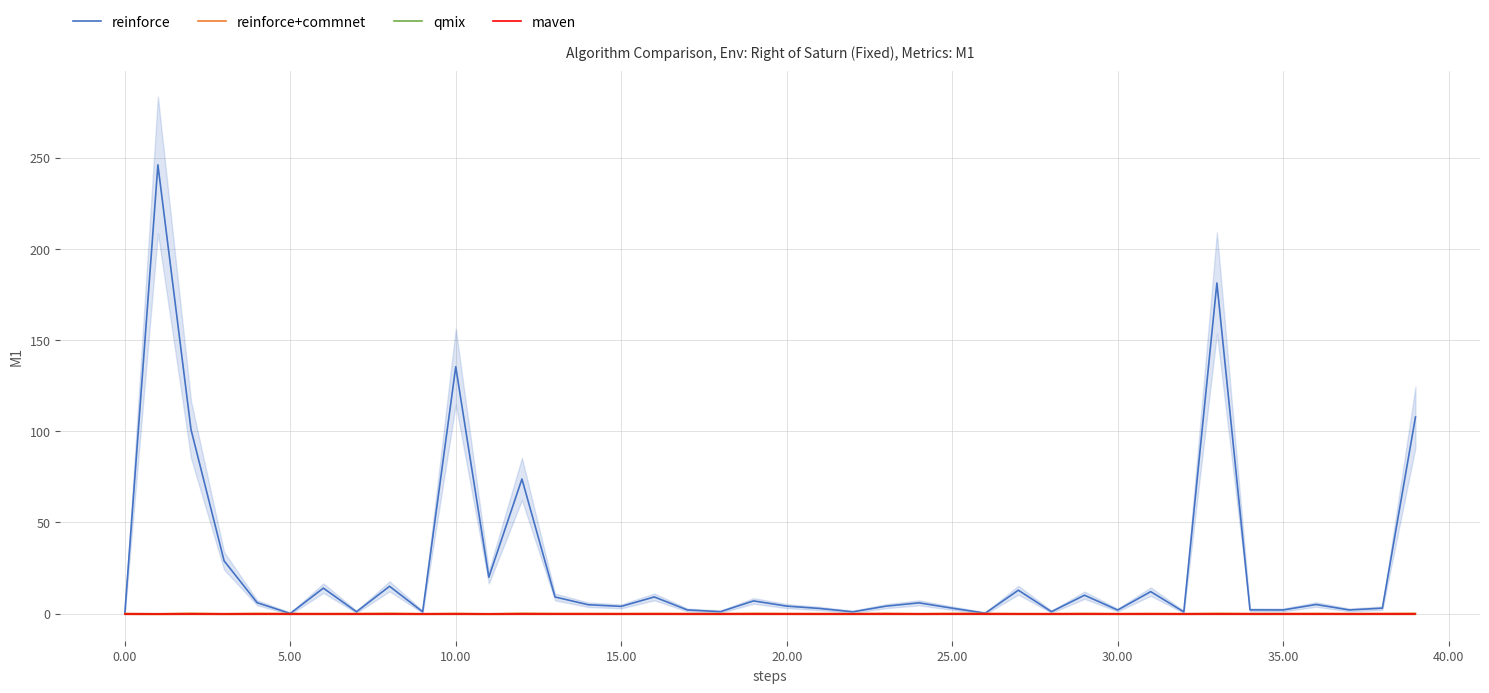

What is the label of the 18th point from the left?

17